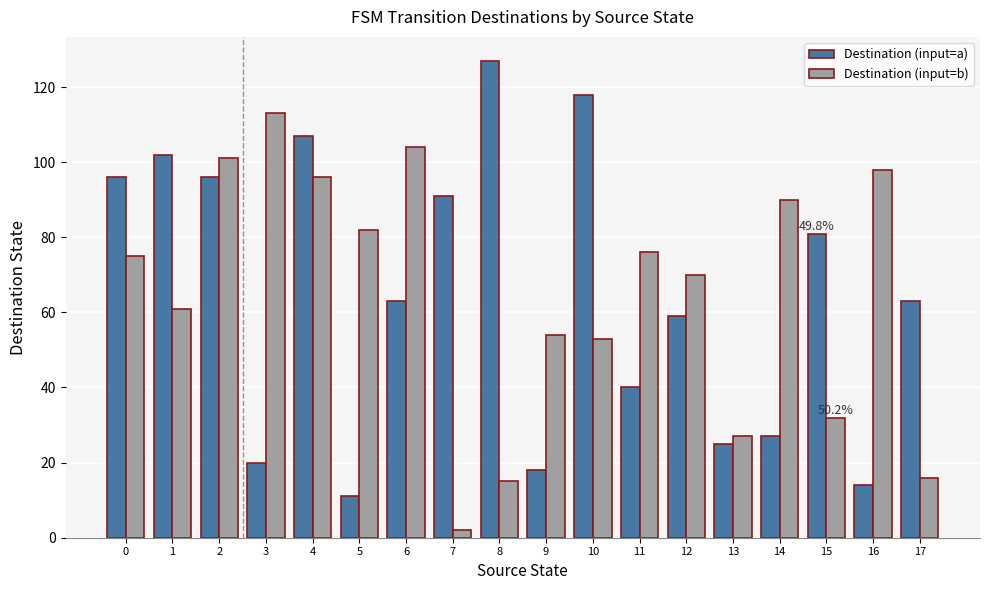

Does the chart contain any negative values?

No